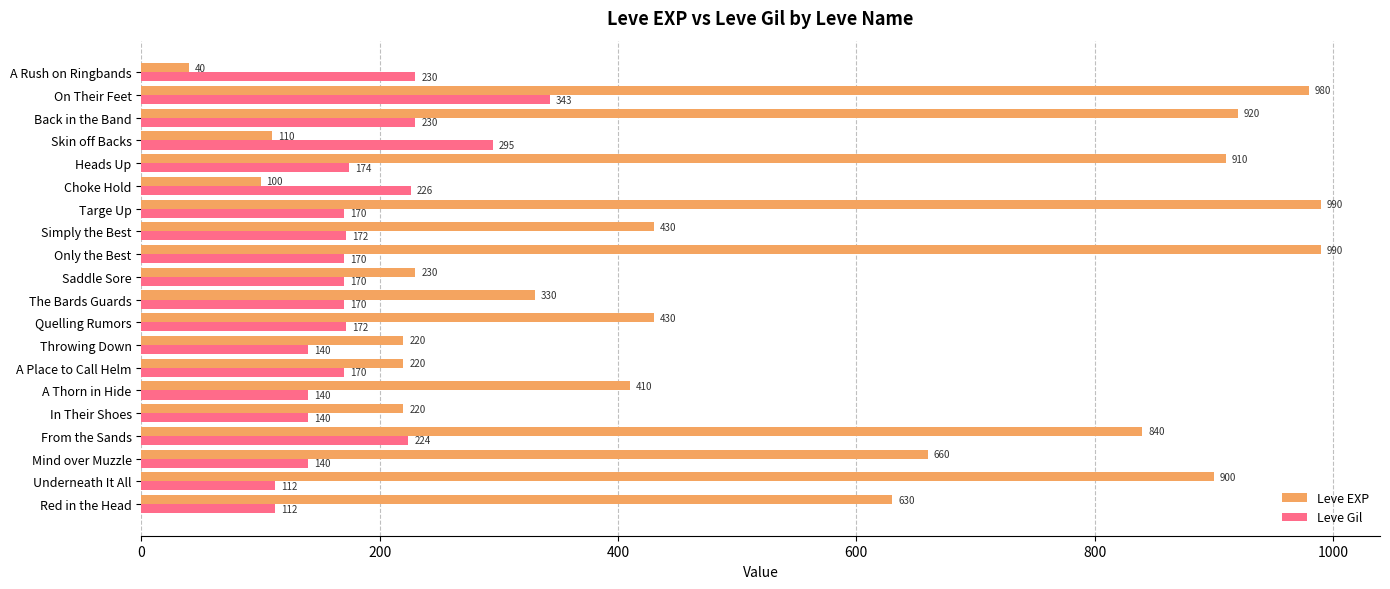

Read the Leve Gil value at Red in the Head, to the nearest 5.

110